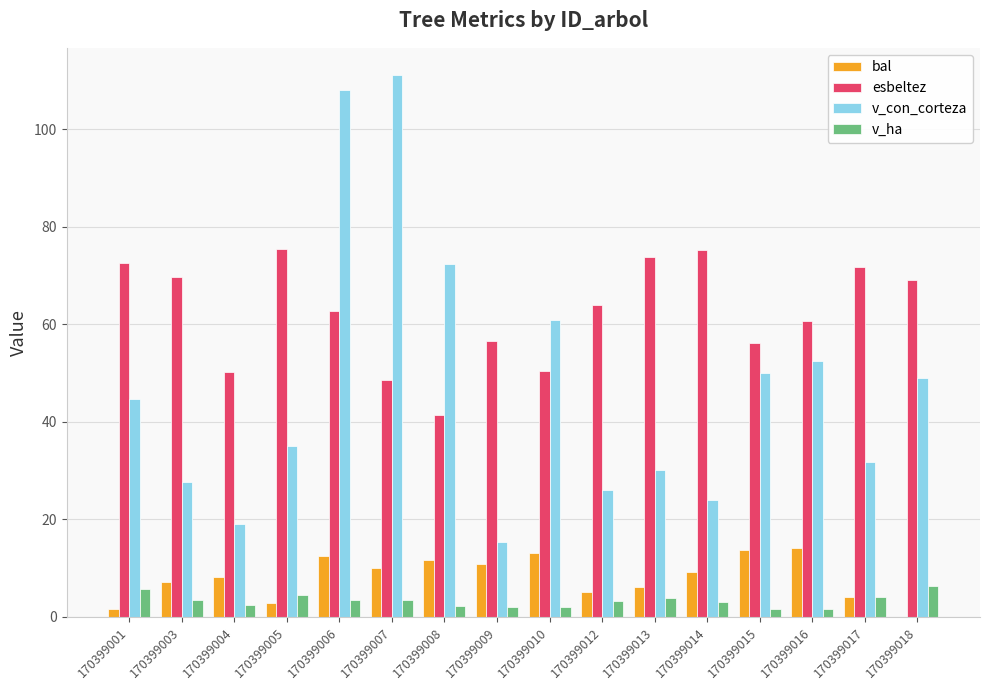

What is the total value across all series at 170399018?

124.4